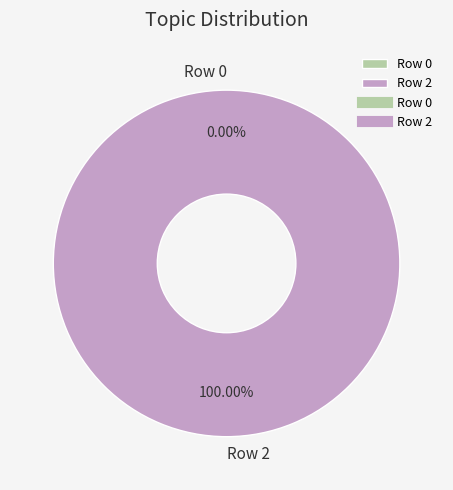

Do Row 0 and Row 2 together represent more than half of the pie?

Yes